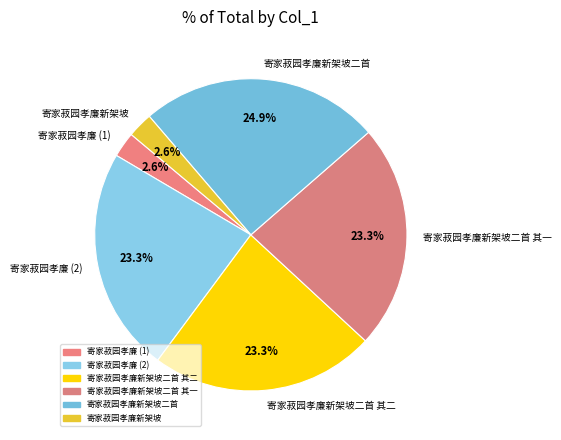

Count the number of slices in the pie.

6